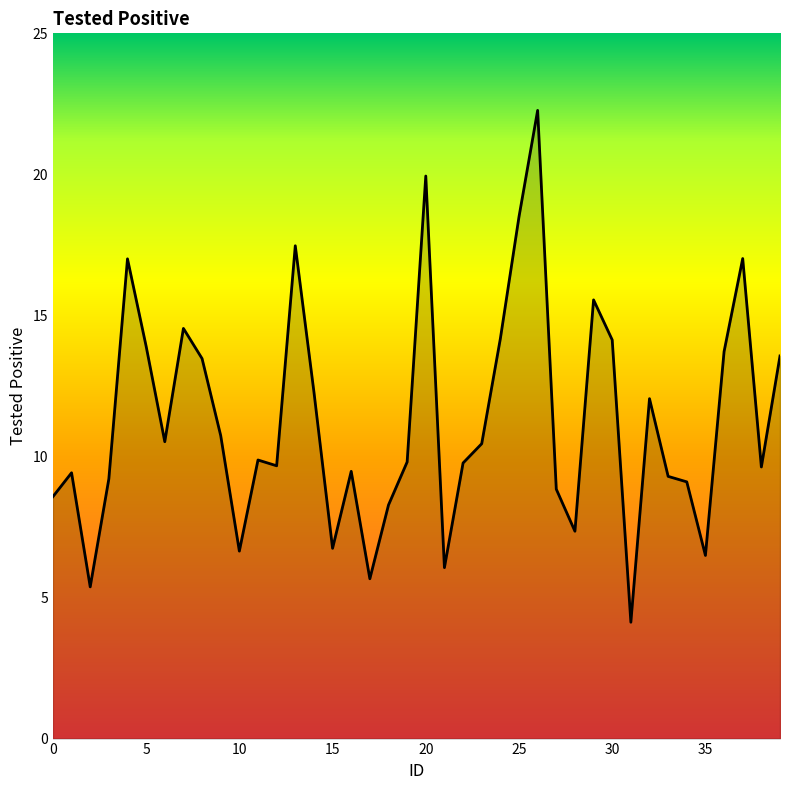

What is the difference between the maximum and minimum values?

18.1